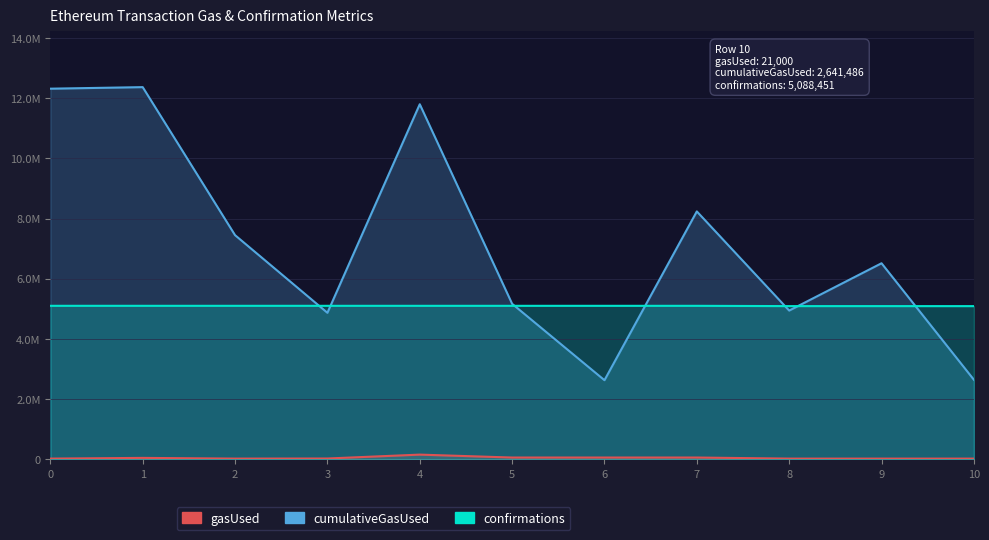

True or false: confirmations has a value of 5089165 at 9.

True